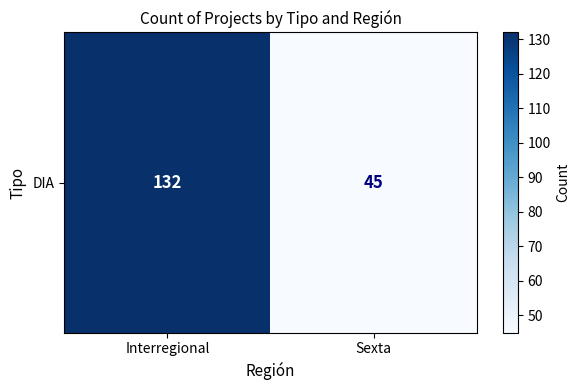

What is the sum of all values?

177